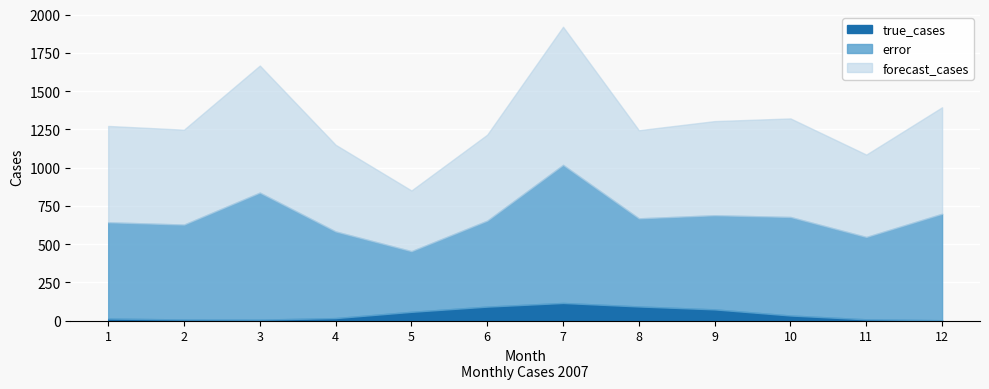

How many data points does each series have?

12